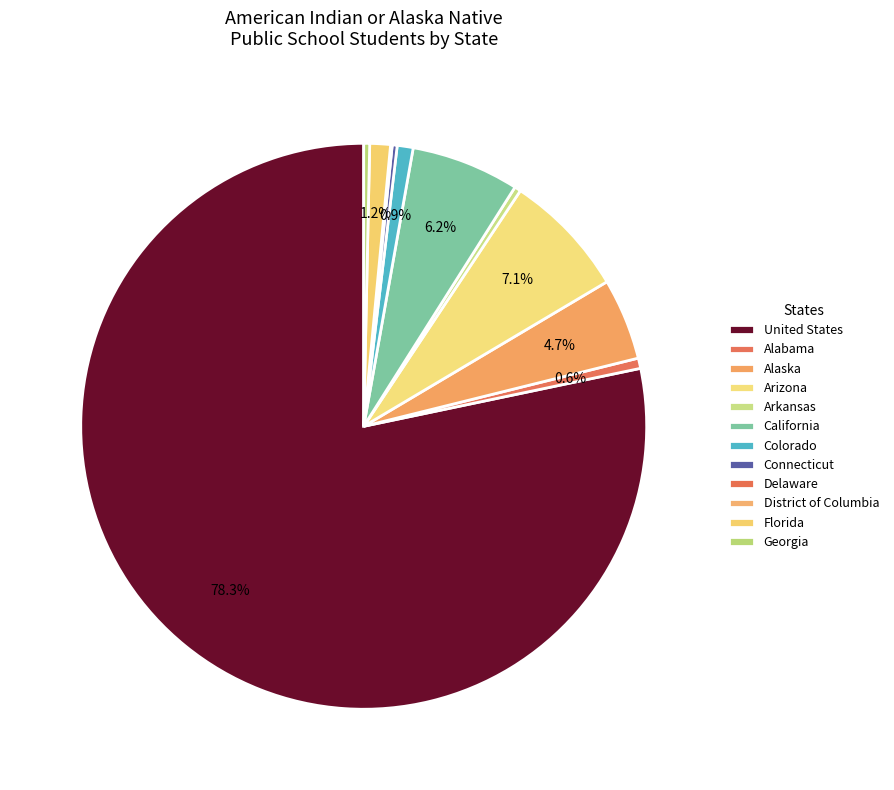

What is the smallest slice in the pie chart?

District of Columbia